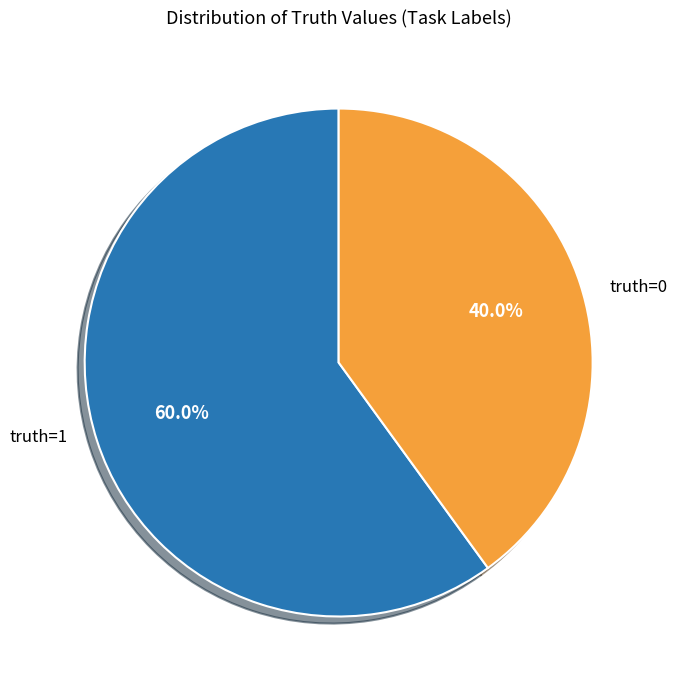

Which category has the biggest portion of the pie?

truth=1